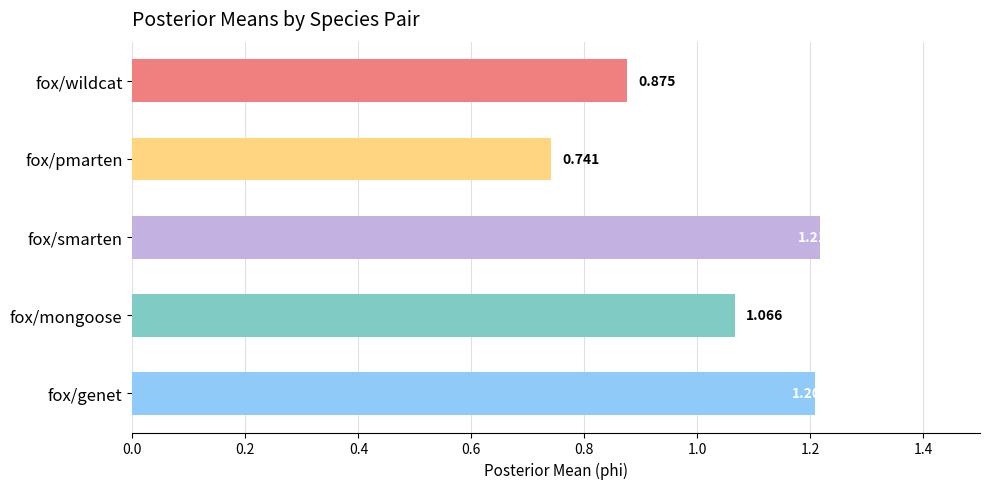

At which category does the chart reach its peak across all series?

fox/smarten